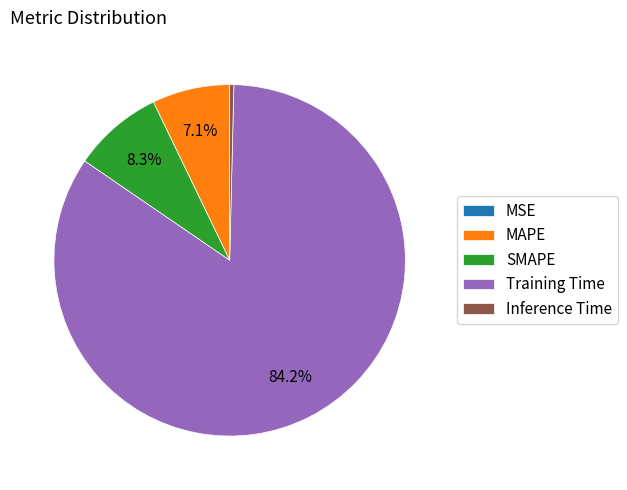

What is the largest slice in the pie chart?

Training Time